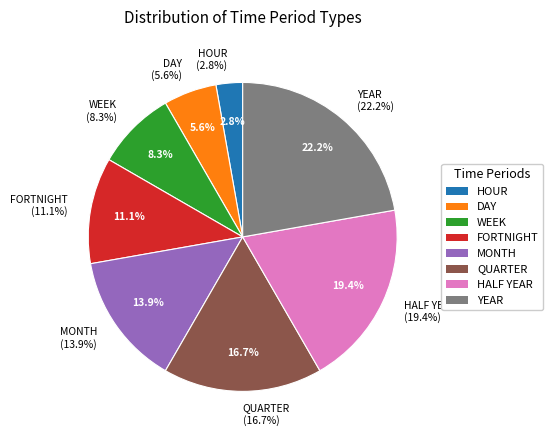

Is the sum of HALF YEAR and YEAR greater than half?

No